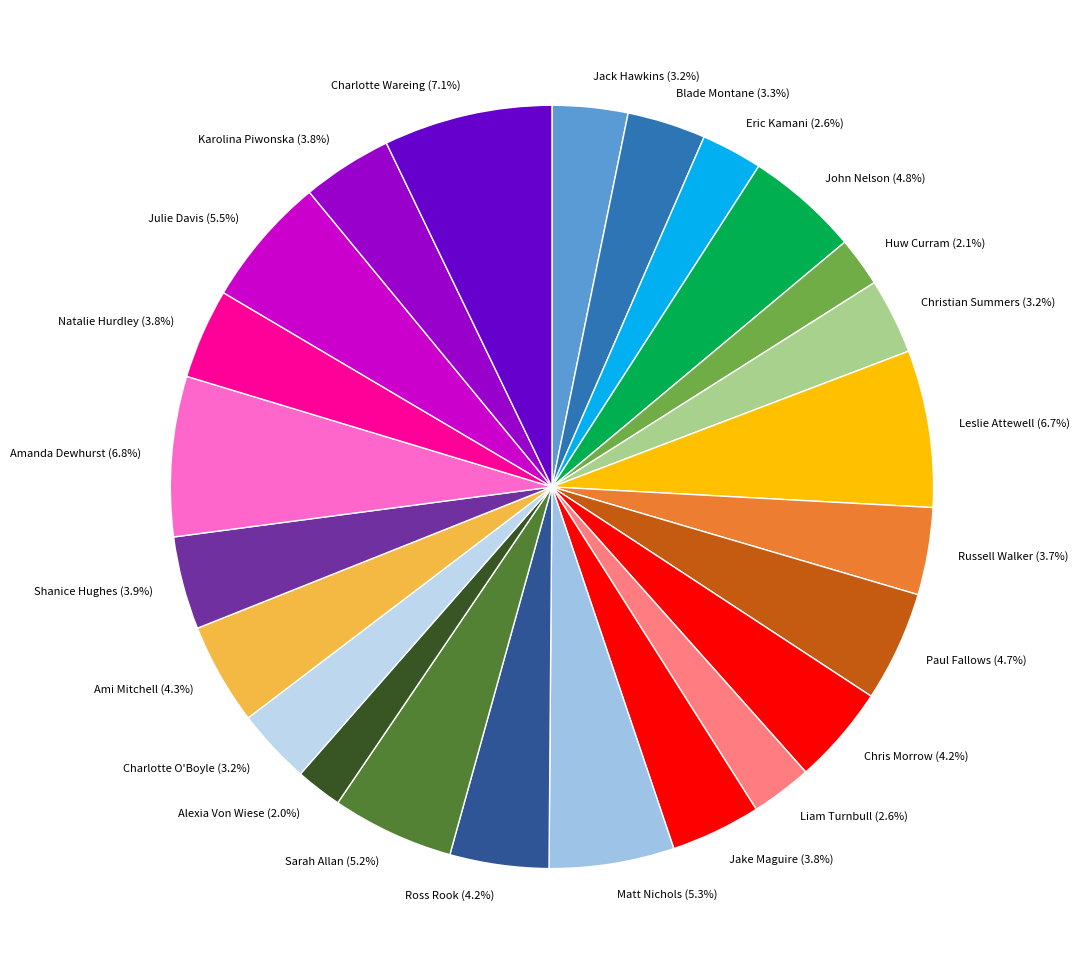

Which has a higher value, Charlotte O'Boyle (3.2%) or Liam Turnbull (2.6%)?

Charlotte O'Boyle (3.2%)